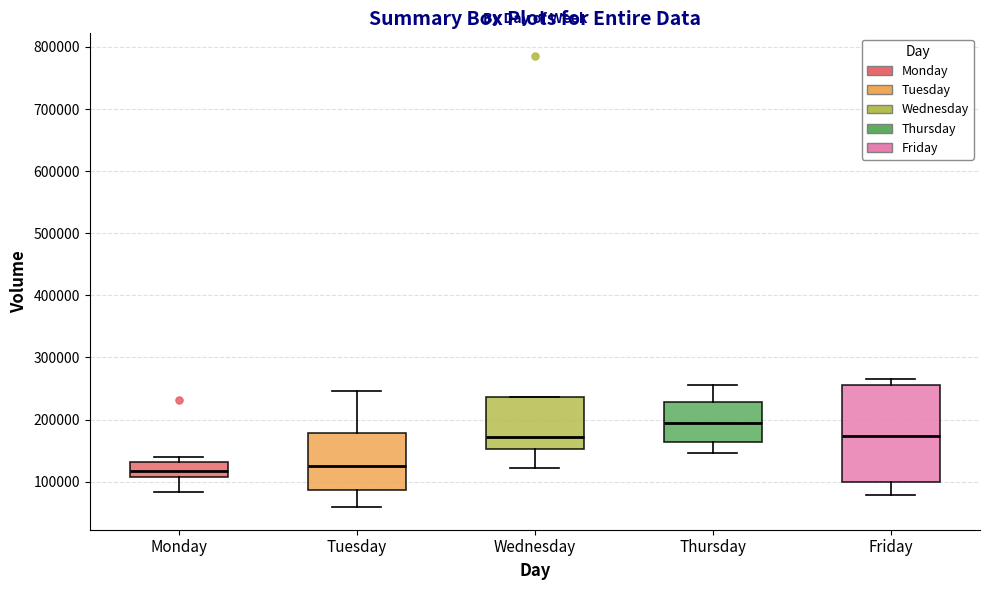

Which box has the highest median line?

Thursday